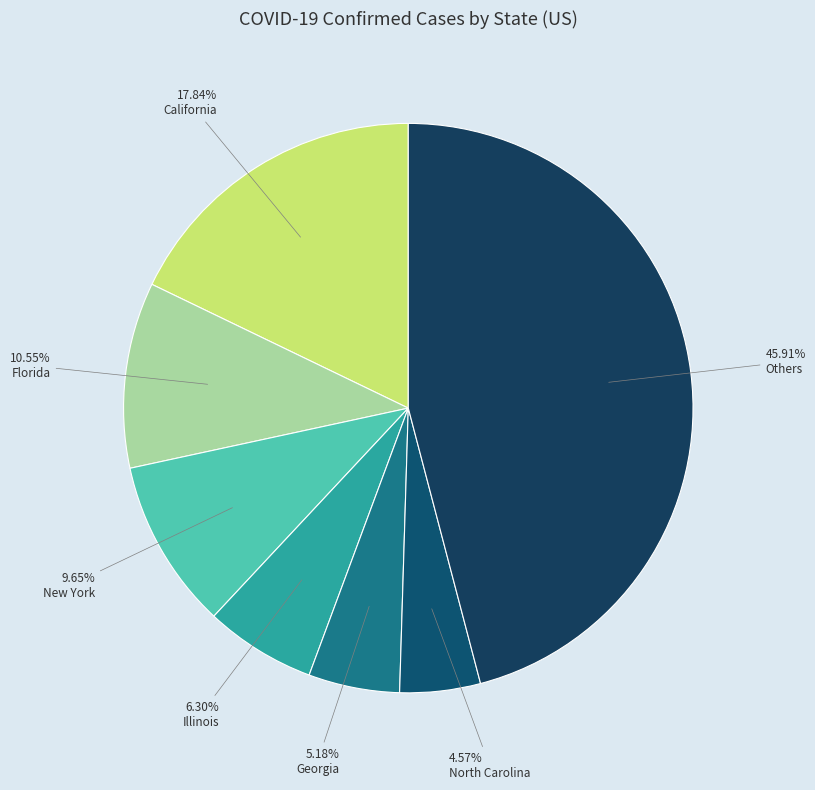

How many segments does this pie chart have?

7